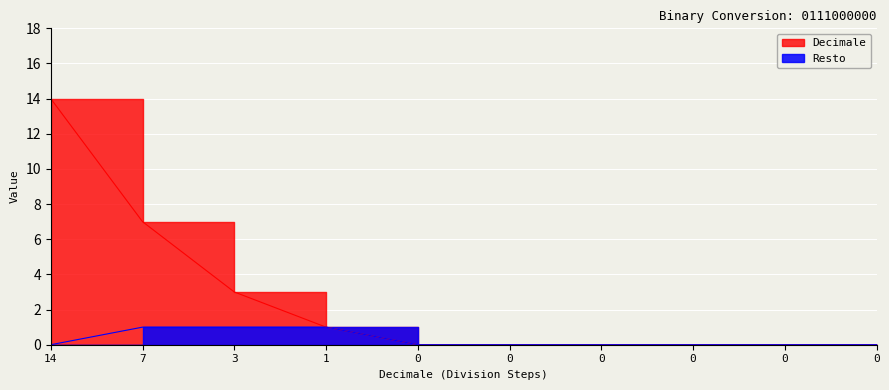

True or false: Resto and Decimale cross at least once.

False